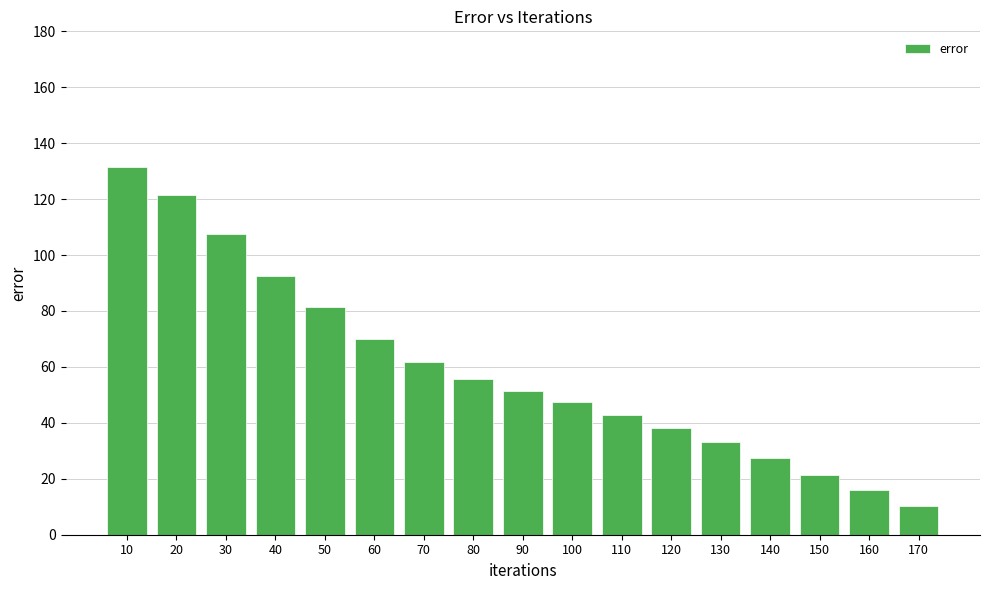

True or false: the data shows 8.1 at 160.

False